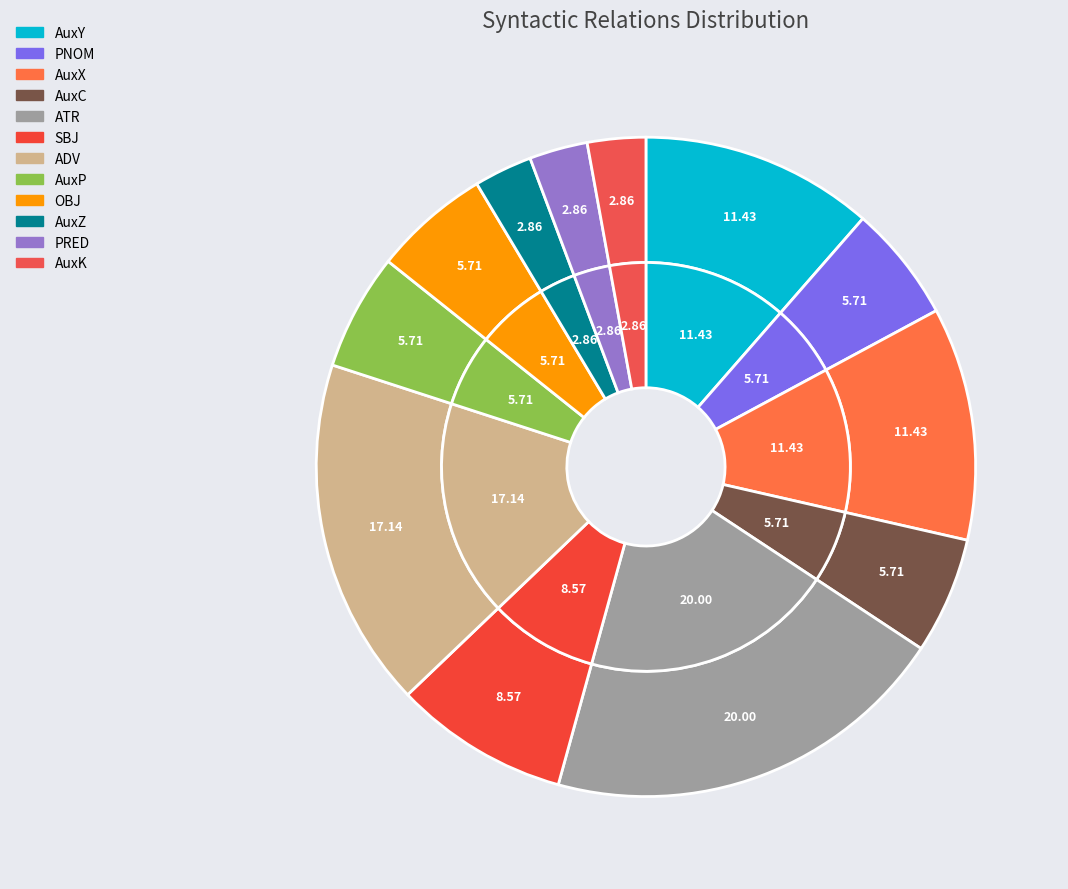

Combined, what portion of the pie is AuxX and AuxK?

14.3%